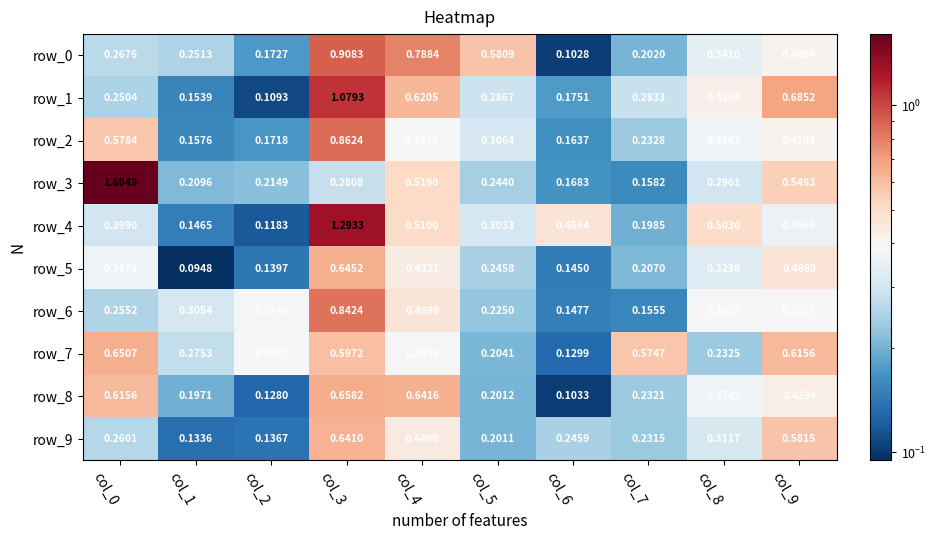

What is the total value across all series at col_9?

4.9